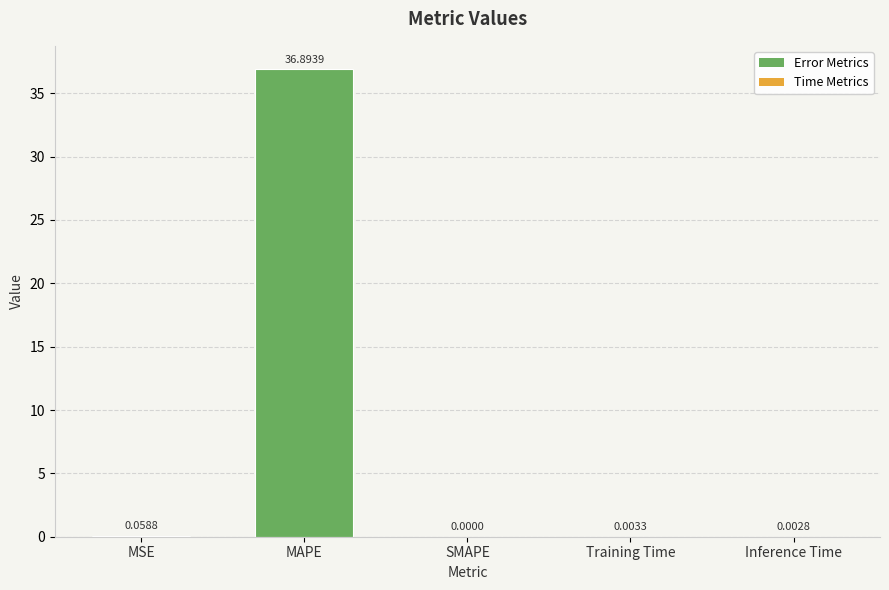

Does the chart contain stacked bars?

No